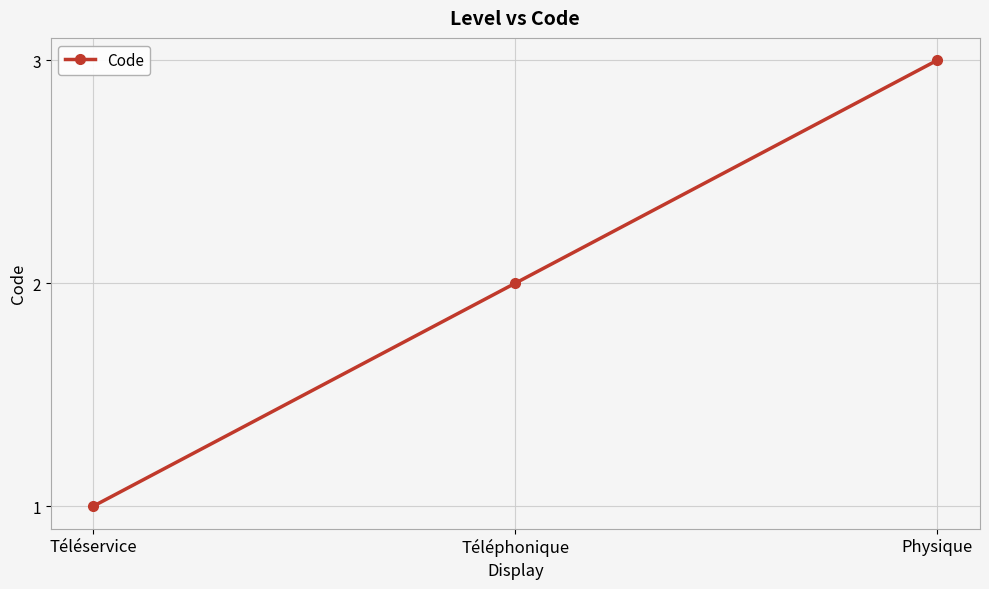

What is the maximum value shown in the chart?

3